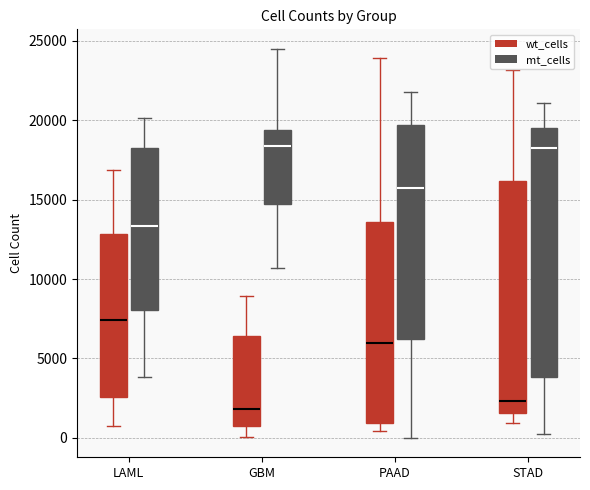

Comparing the boxes themselves (not the whiskers), which one is the tallest?

STAD (mt_cells)